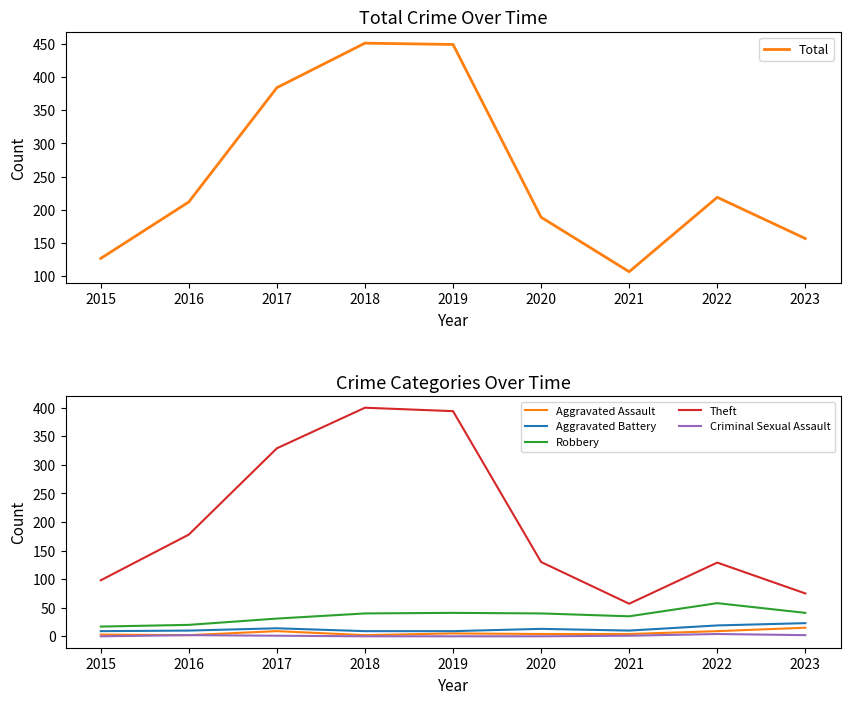

What is the average value of the Robbery series?

36